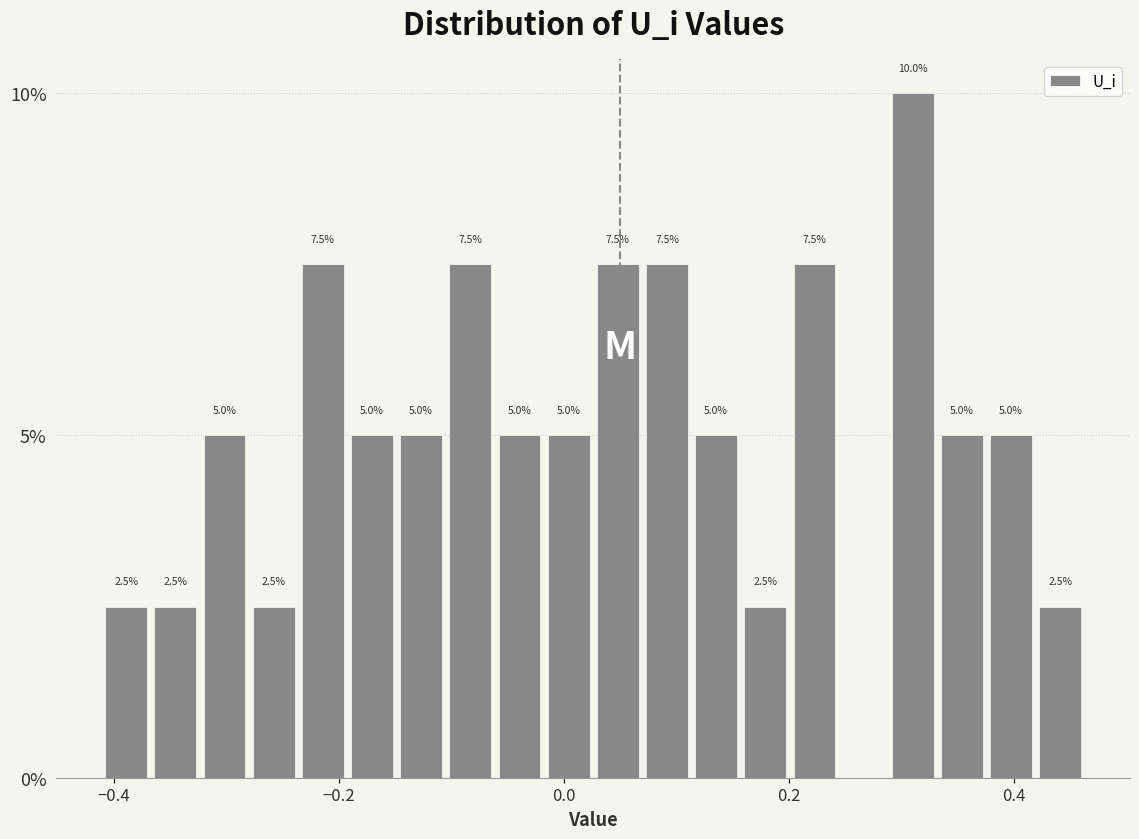

Read against the x-axis, roughly where is the centre of the tallest bar?

0.32